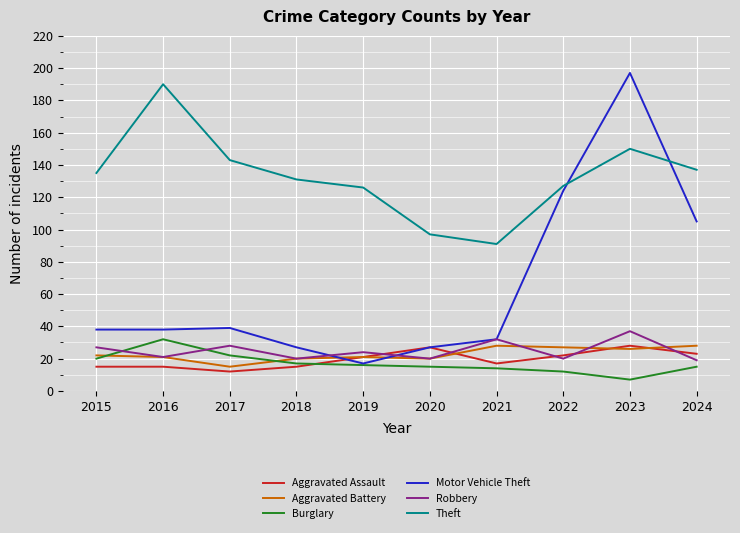

Is the value of Aggravated Assault at 2021 greater than the value of Aggravated Battery at 2021?

No